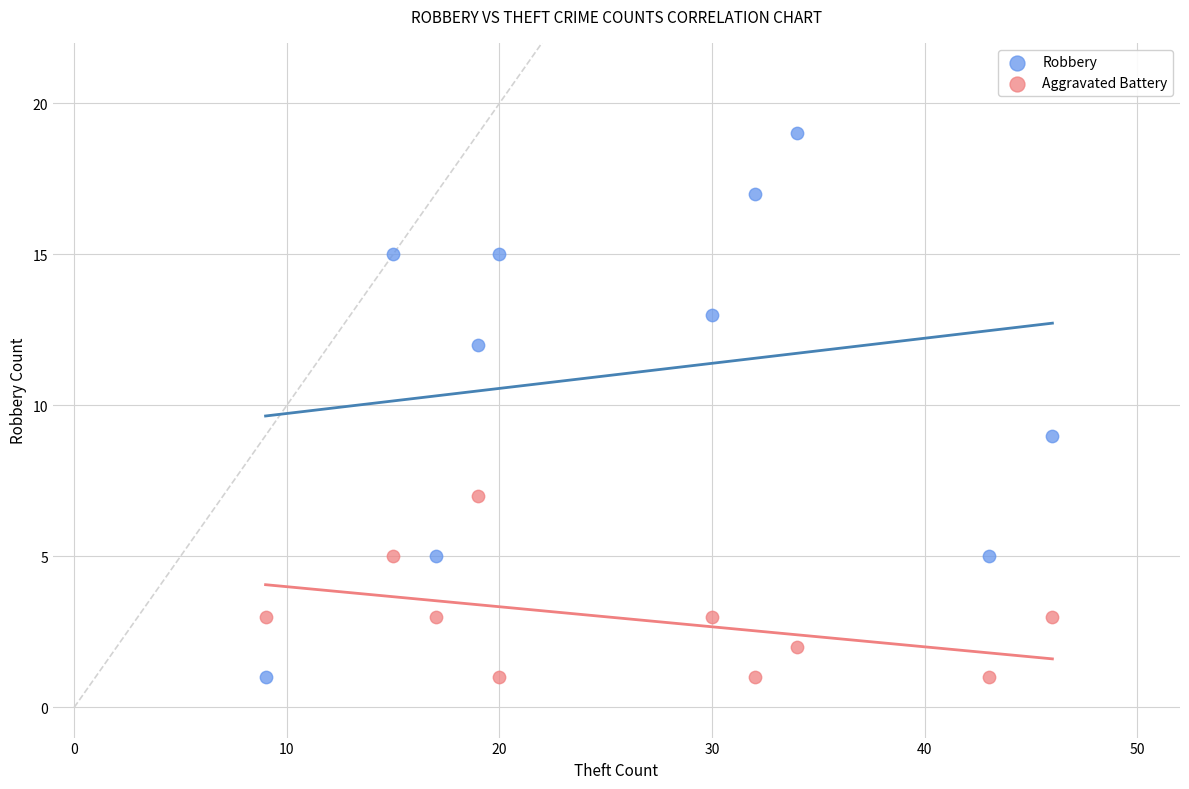

Across all data points, what is the range of Y values (max minus min)?

18